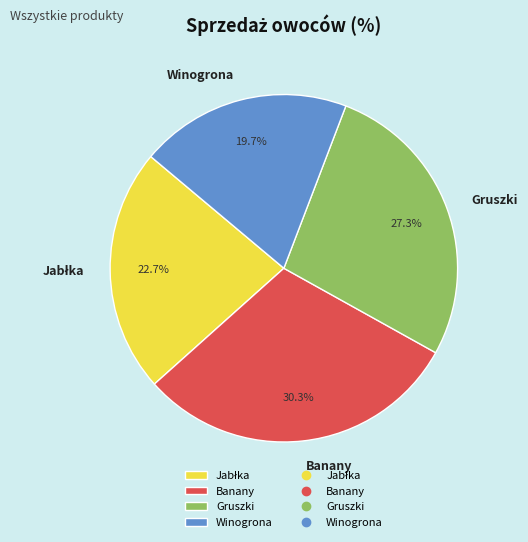

How many segments does this pie chart have?

4